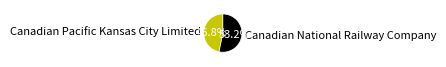

What is the largest slice in the pie chart?

Canadian National Railway Company